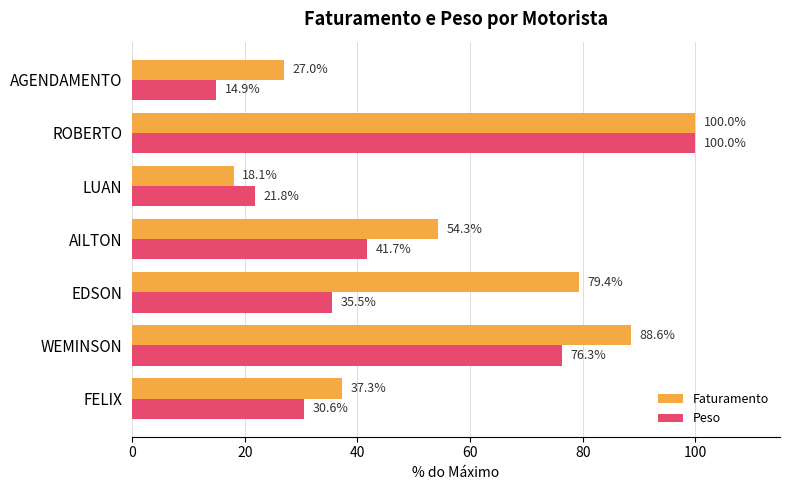

Count the number of data series in this chart.

2